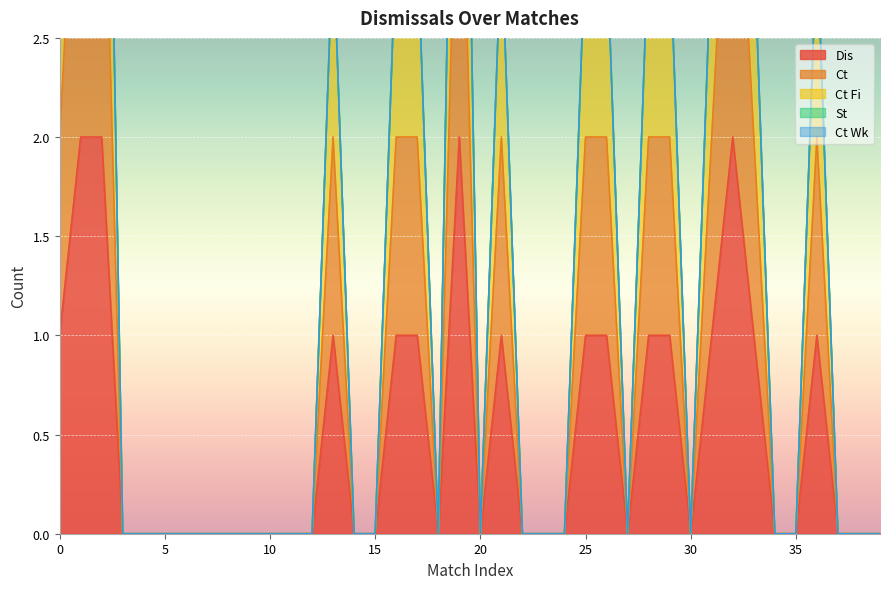

True or false: Dis and Ct Fi intersect in this chart.

False